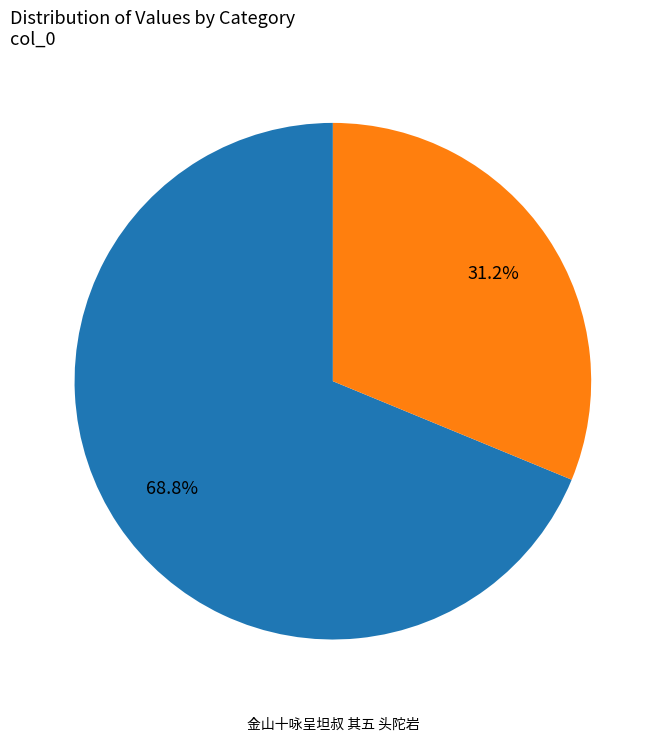

Is there a majority slice in this chart?

Yes